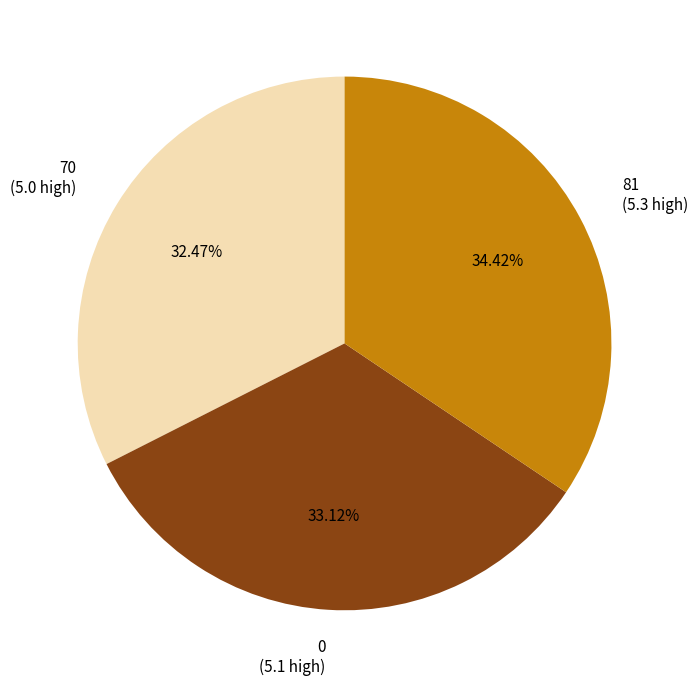

To the nearest percent, what percentage of the pie is 70?

32%